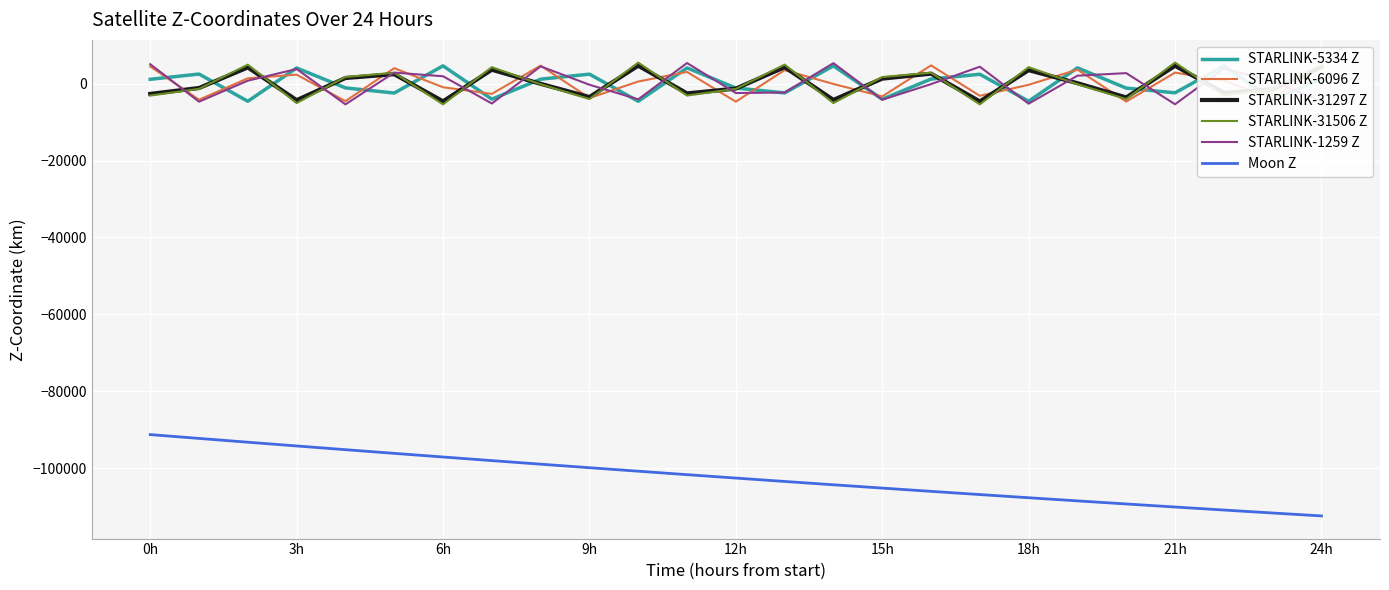

True or false: STARLINK-6096 Z and Moon Z cross at least once.

False